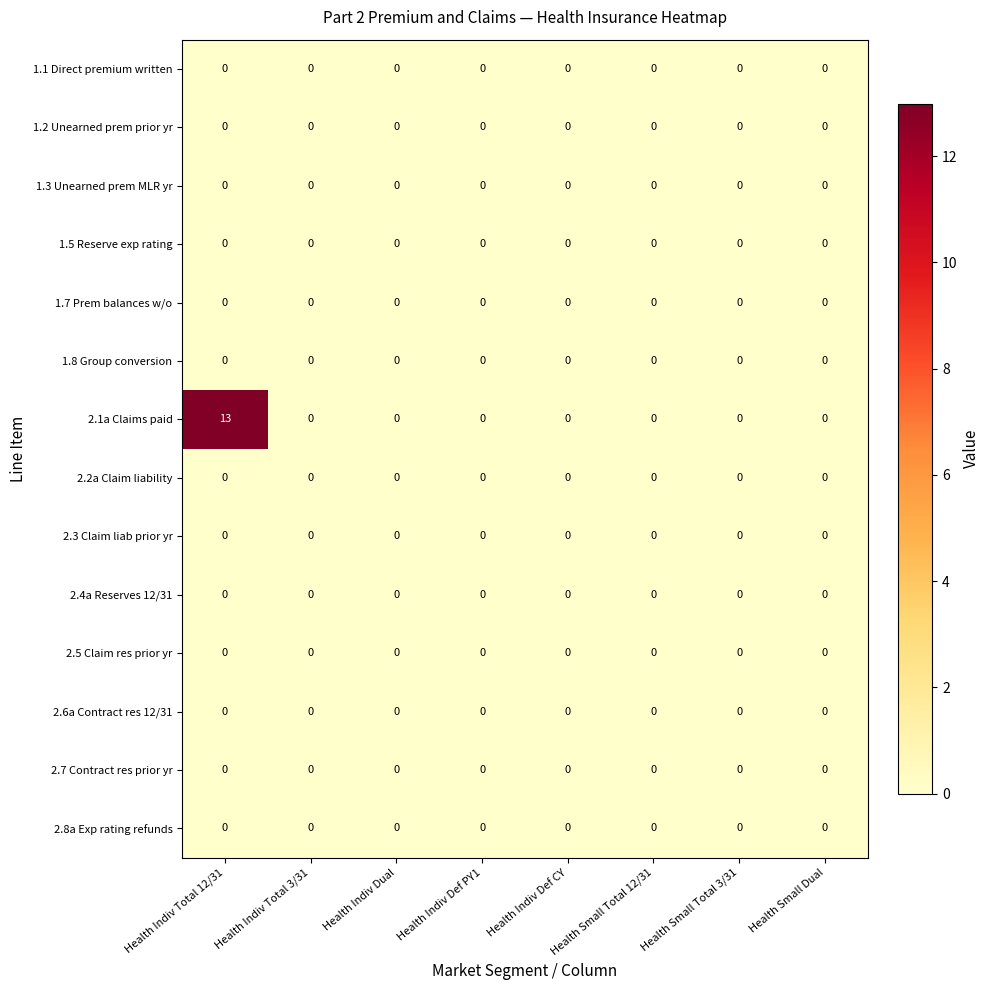

What is the greatest value displayed?

13